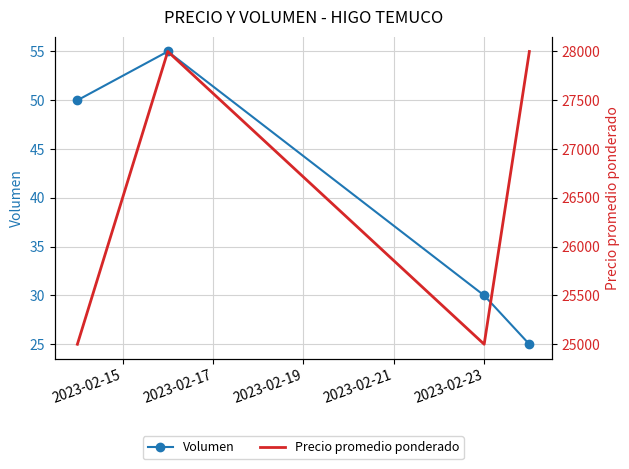

What is the value of the Volumen point at the 3rd from the left?

30